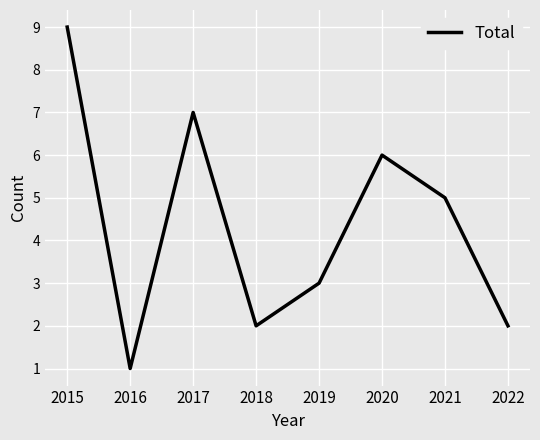

True or false: there are more than 0 points higher than both neighbors.

True